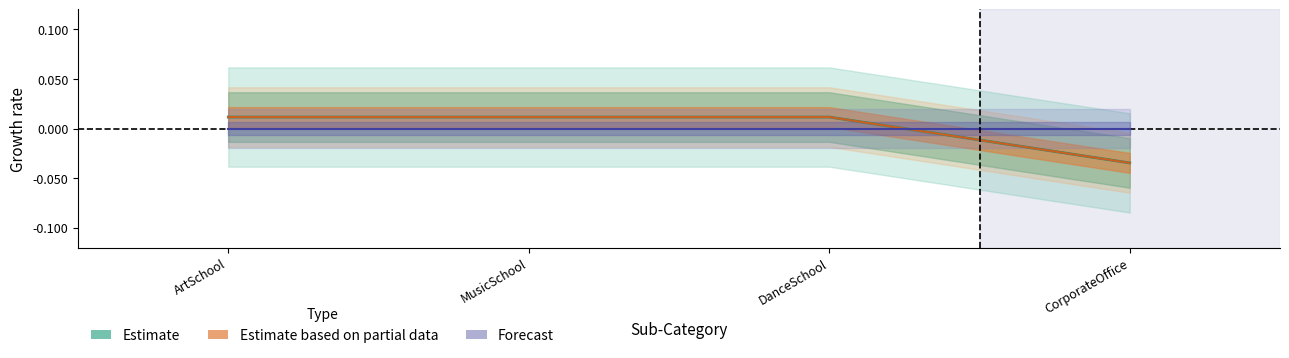

List the labels in order of Rating_by_Audience value, smallest first.

CorporateOffice, ArtSchool, MusicSchool, DanceSchool